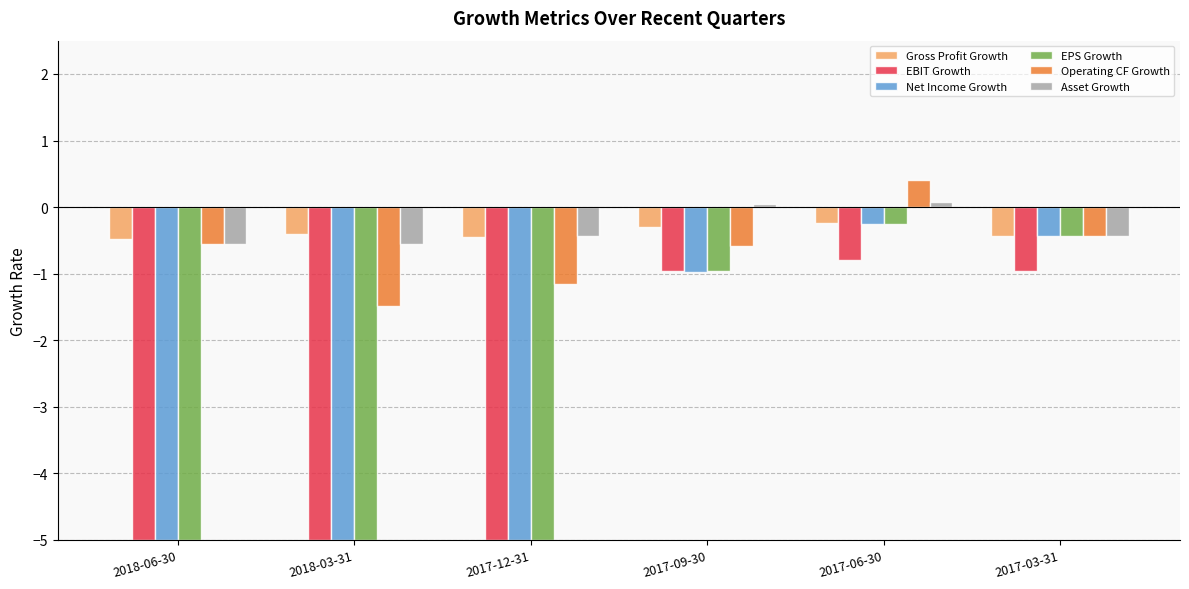

True or false: Net Income Growth has a value of -5.0 at 2018-06-30.

True